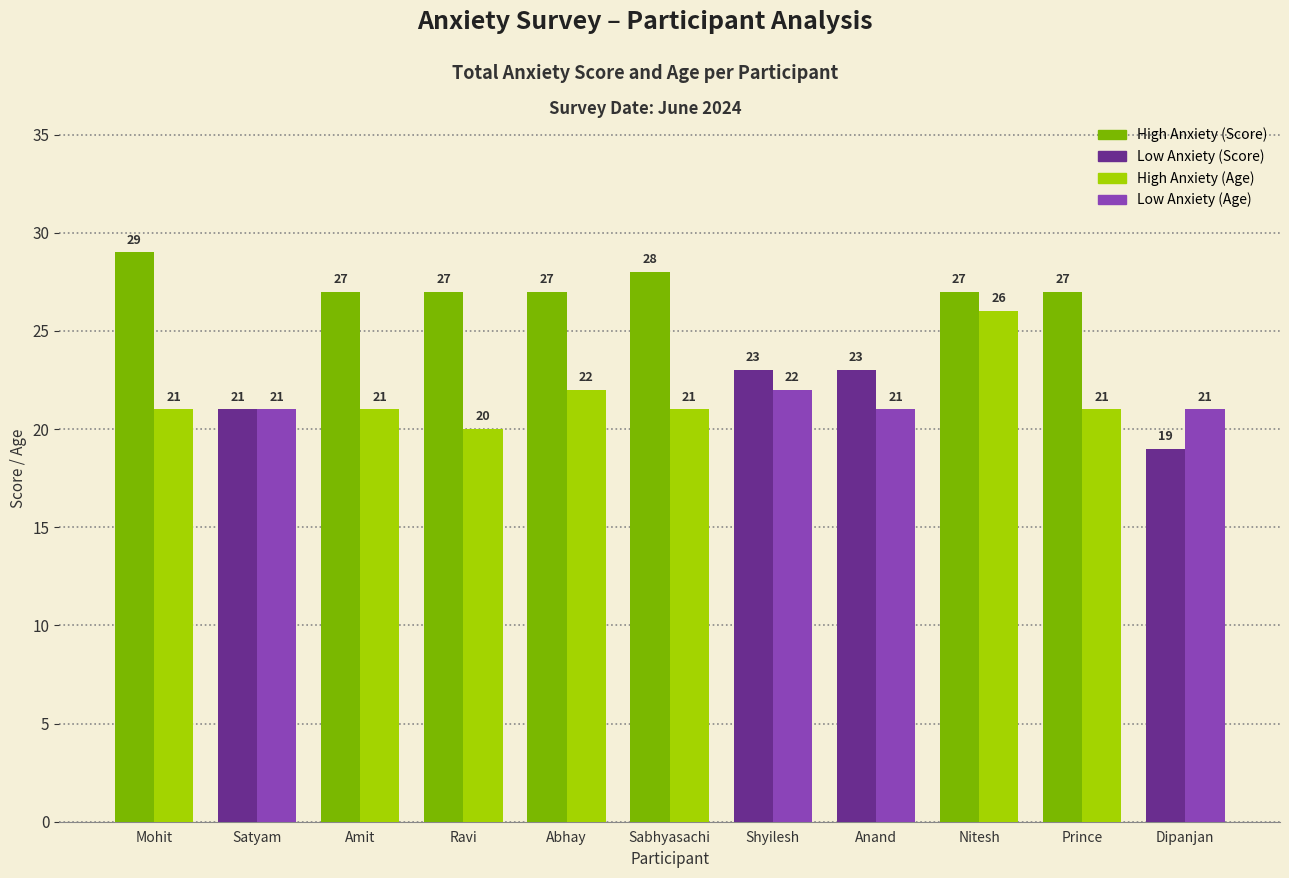

At which category is the sum across all series the highest?

Nitesh